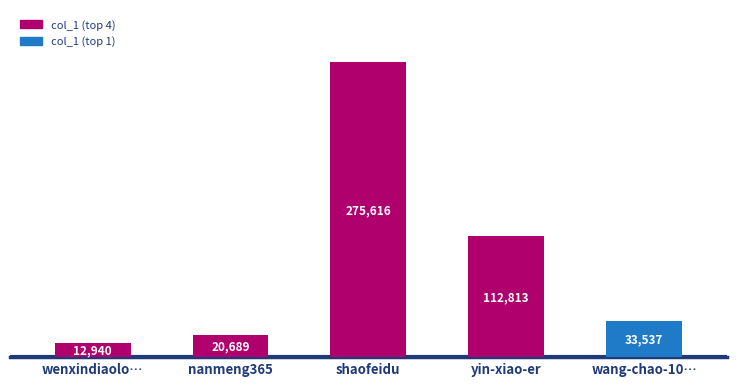

What position from the left is shaofeidu?

3